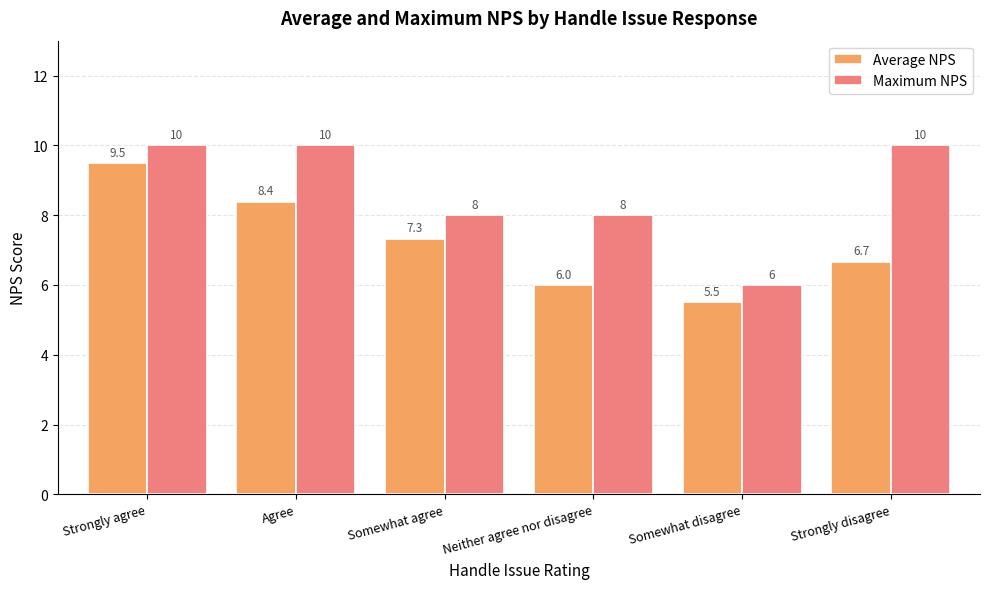

True or false: Maximum NPS has a value of 13.7 at Somewhat agree.

False